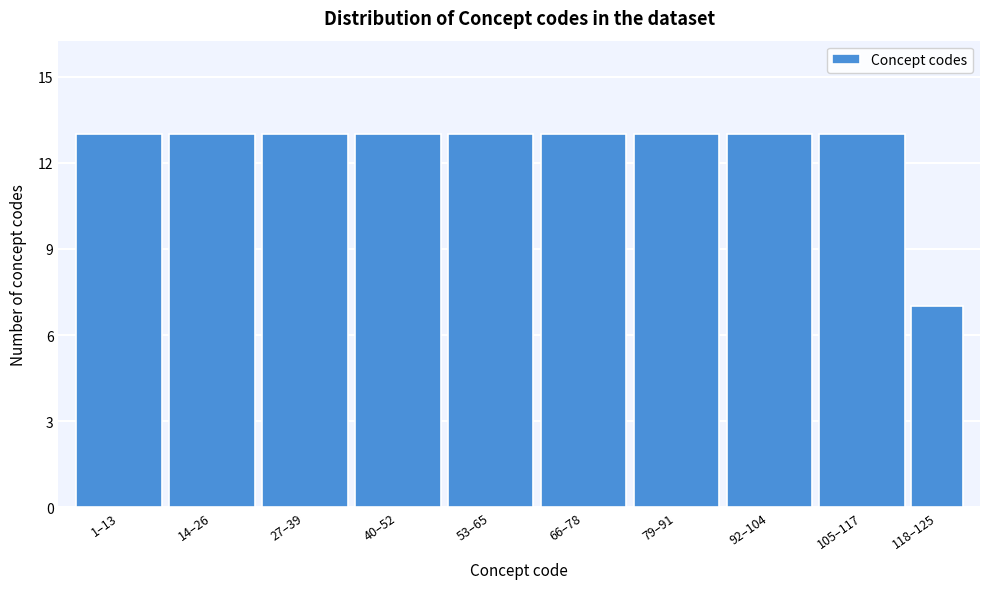

Reading left to right, transcribe all the data shown in this chart.

13	13	13	13	13	13	13	13	13	7